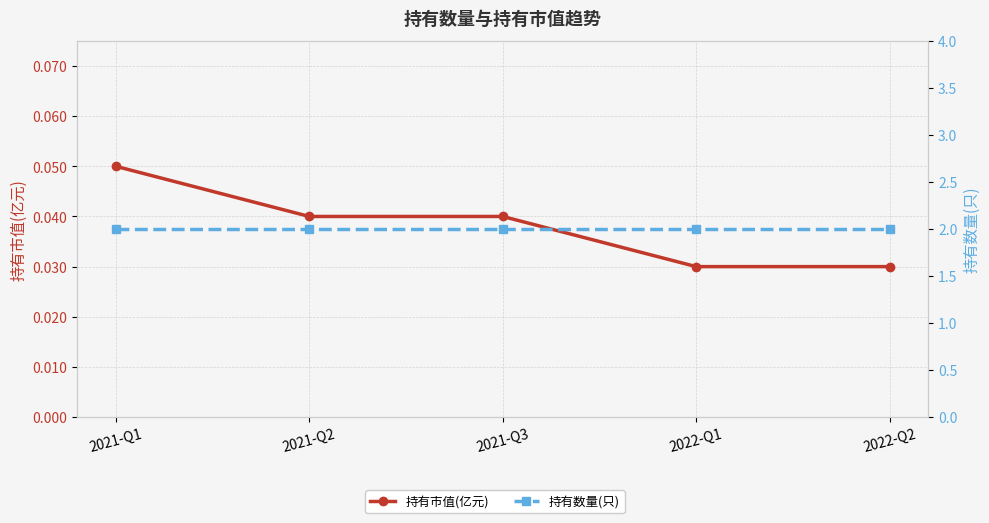

True or false: 持有数量(只) and 持有市值(亿元) cross at least once.

False